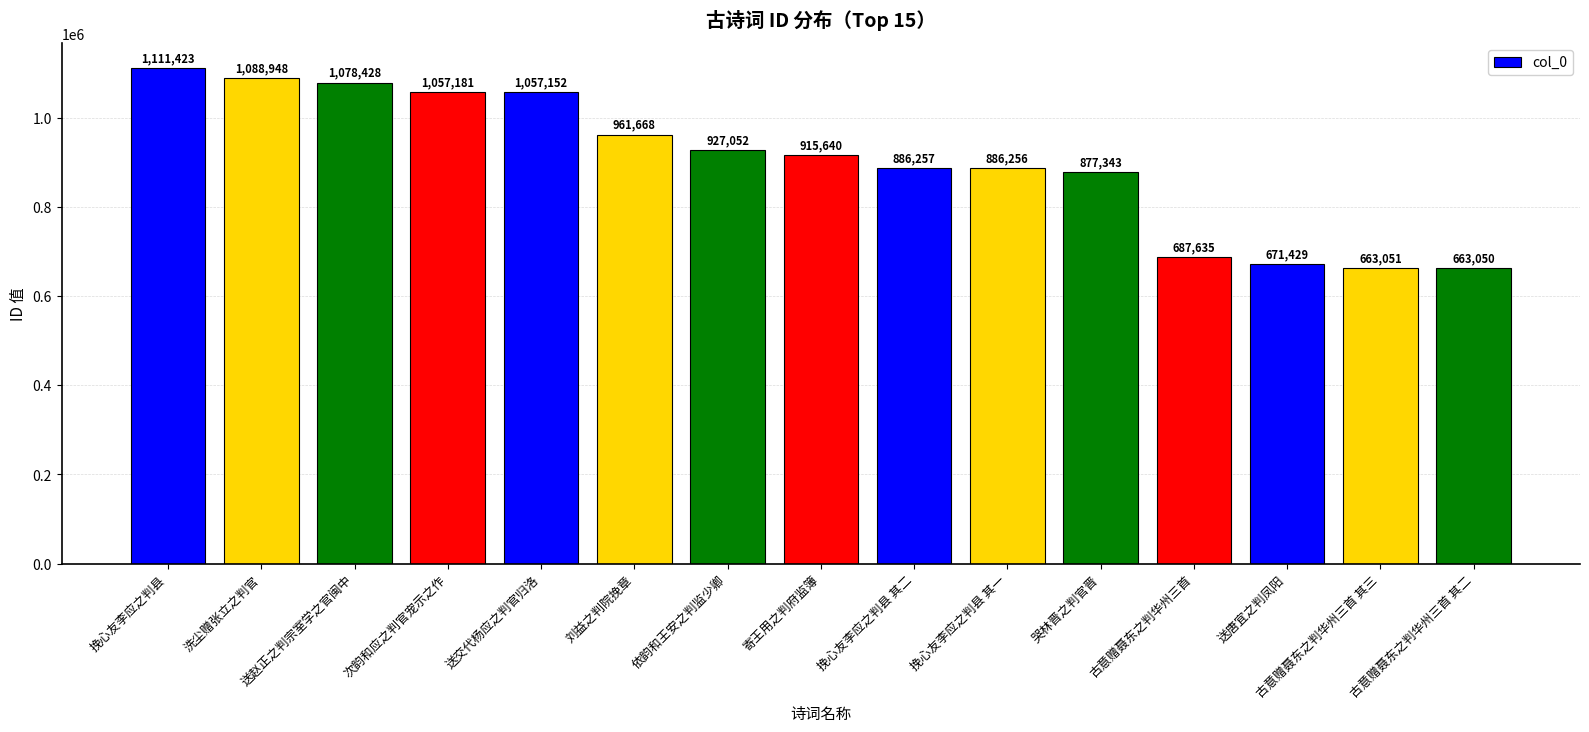

Which category has the highest value across all series?

挽心友李应之判县